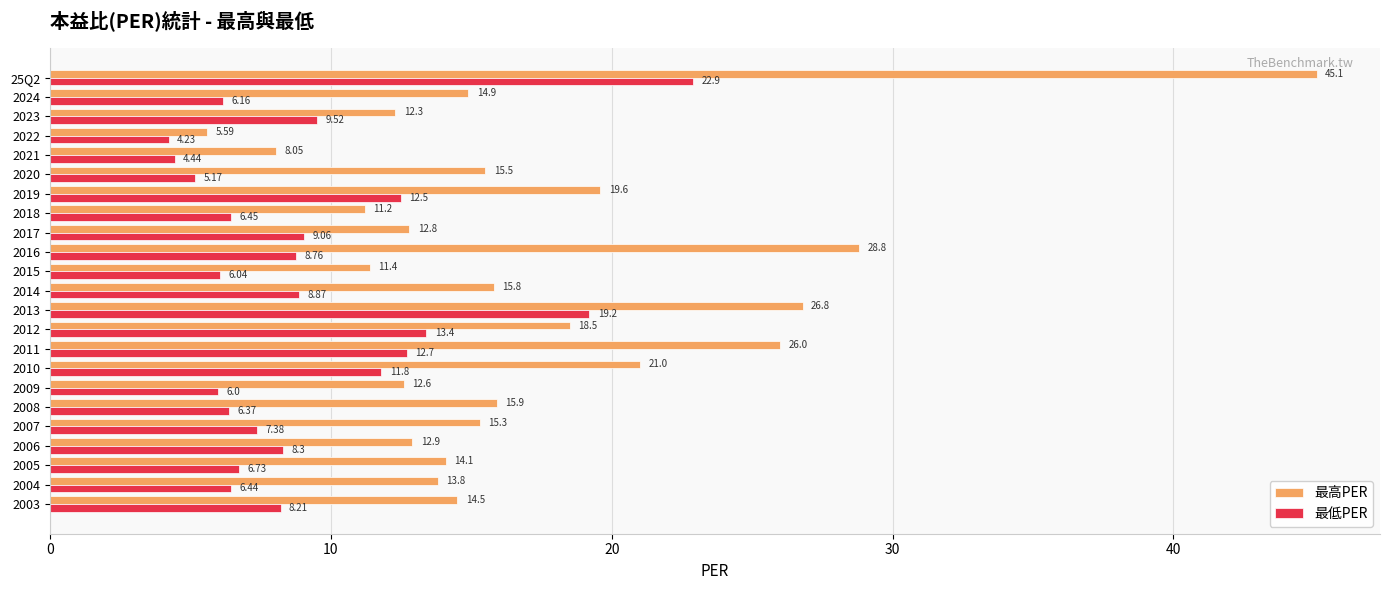

What is the difference between the second highest and minimum values in the 最低PER series?

15.0